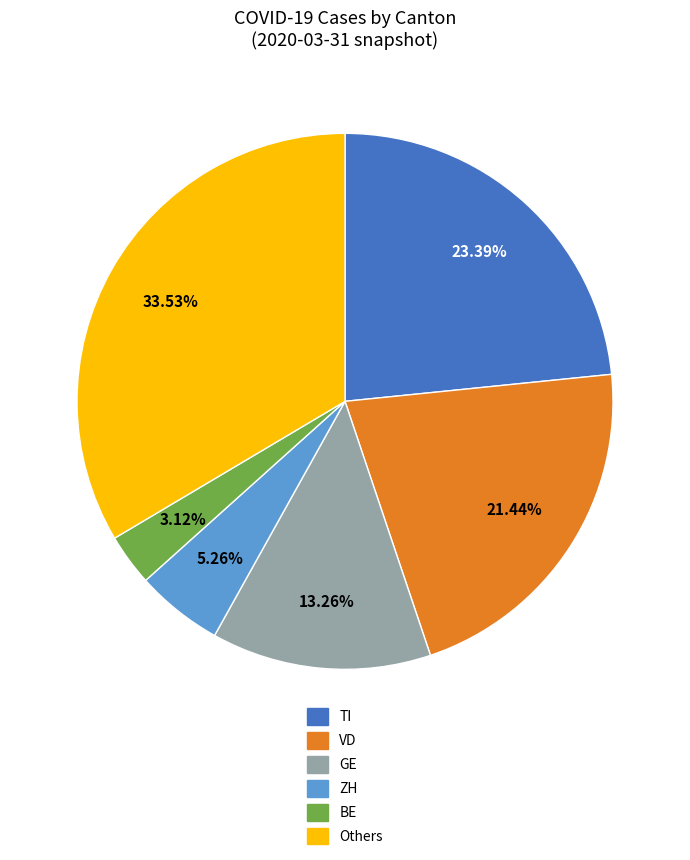

Is there a majority slice in this chart?

No